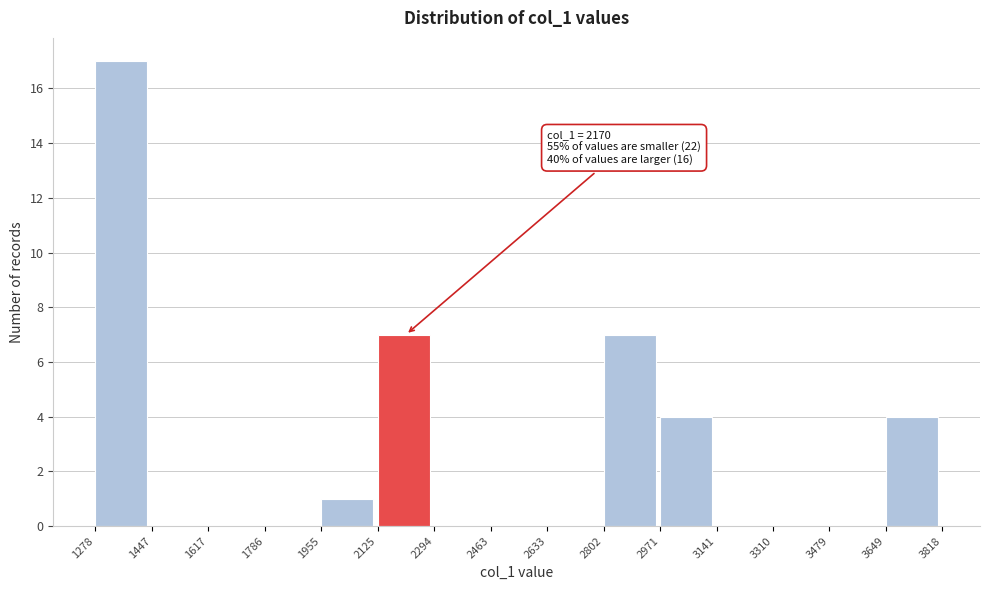

Which range on the x-axis has the tallest bar?

1278 to 1447